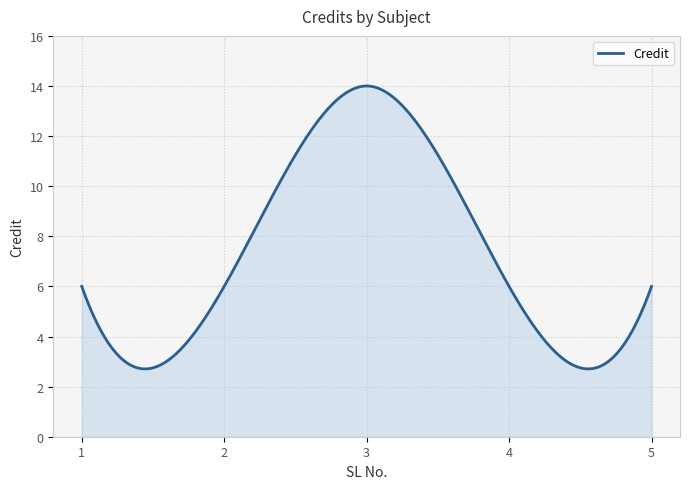

What is the minimum value shown in the chart?

2.7